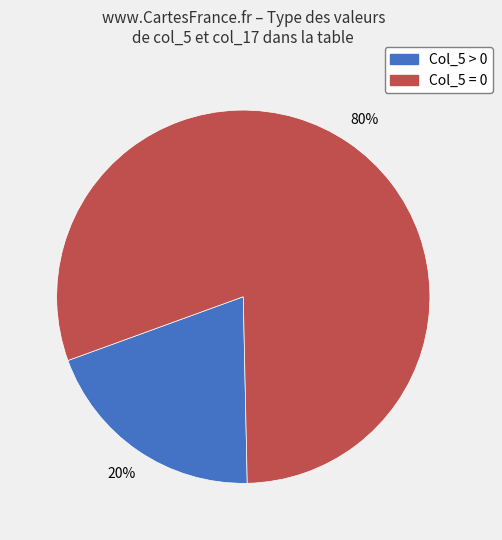

How many segments does this pie chart have?

2